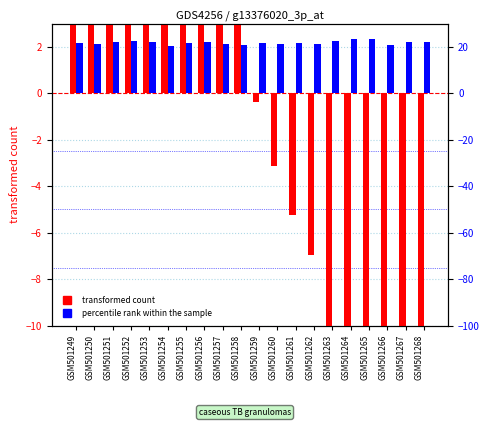

The value of percentile rank within the sample at GSM501259 is 21.8. True or false?

True